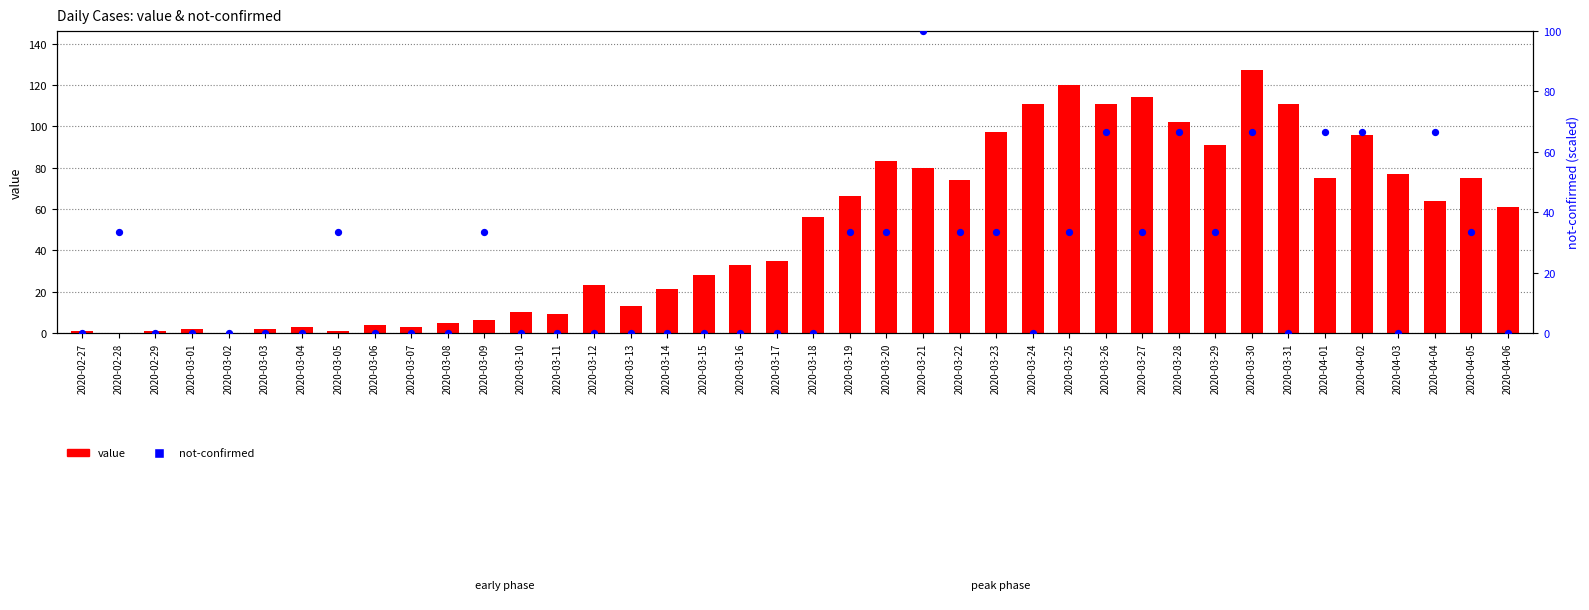

Which series reaches the maximum Y coordinate?

value